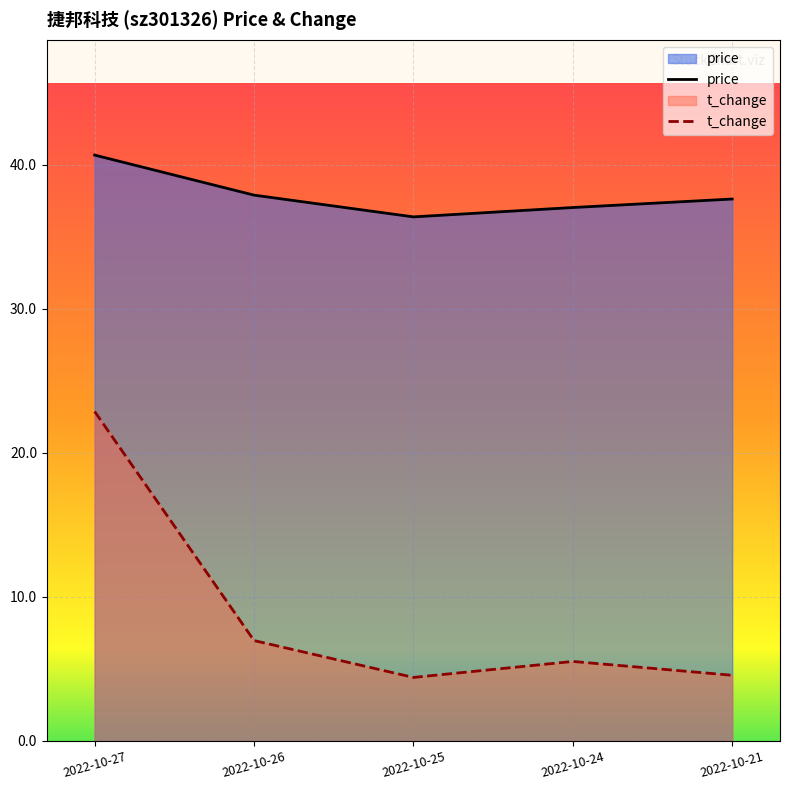

The price series shows 58.1 at 2022-10-26. True or false?

False